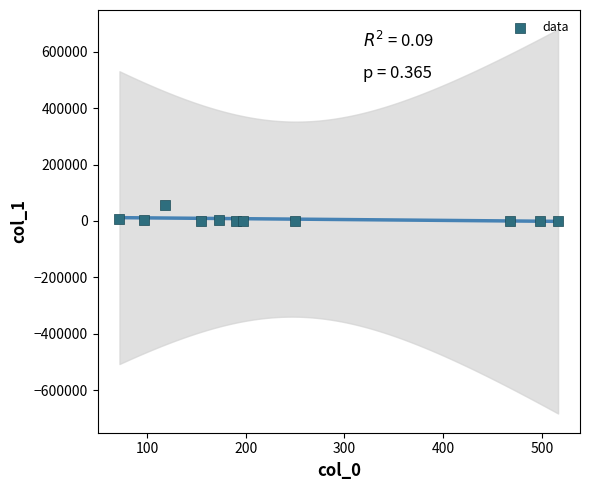

What is the average Y value?

6575.3